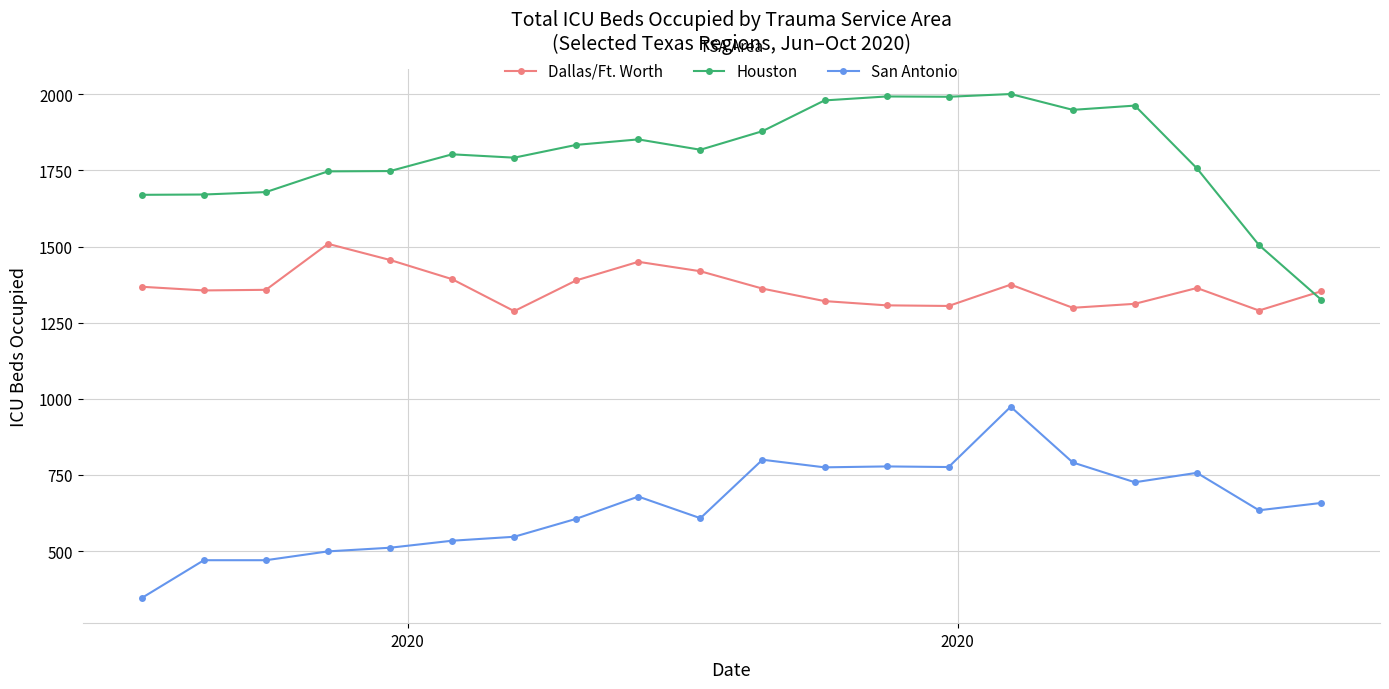

True or false: San Antonio and Dallas/Ft. Worth cross at least once.

False